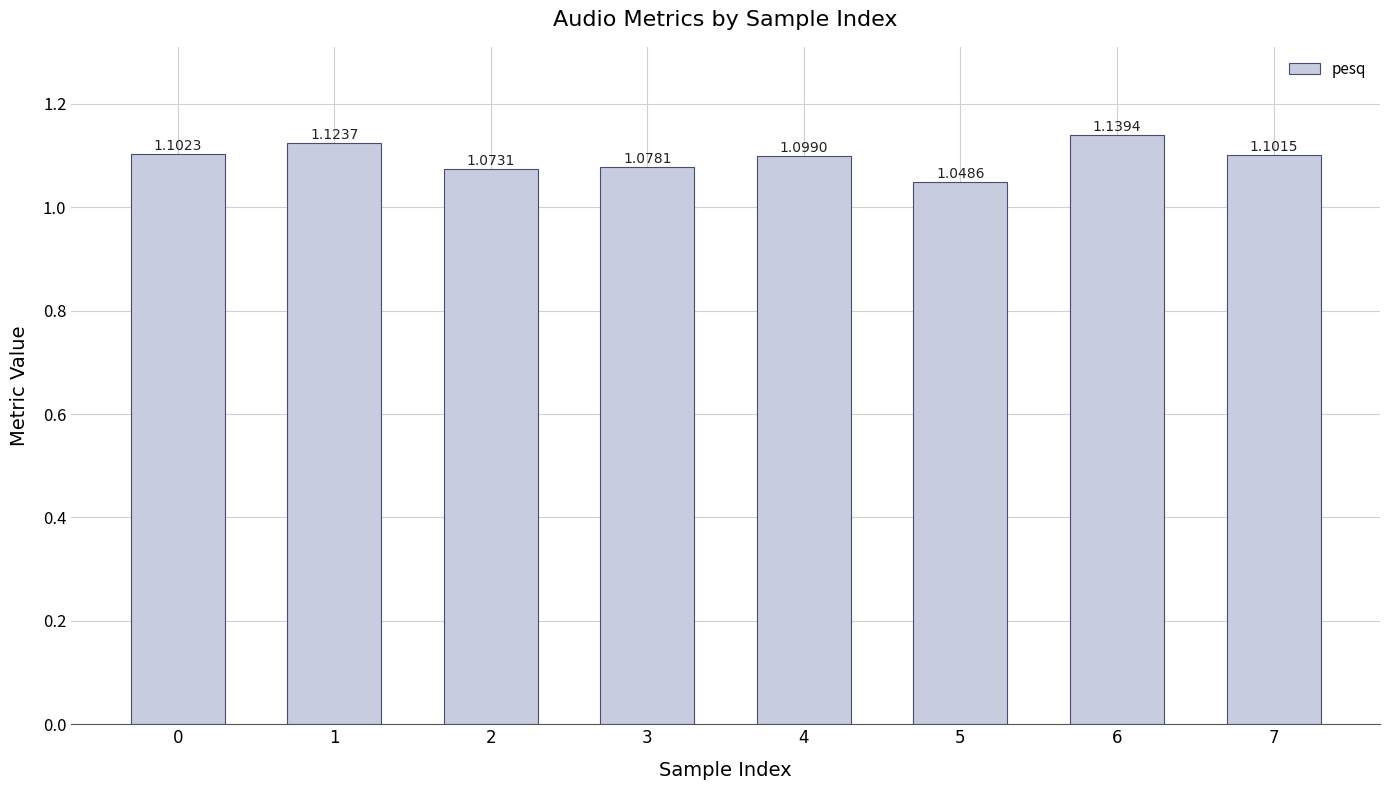

Which has a higher value, 3 or 6?

6